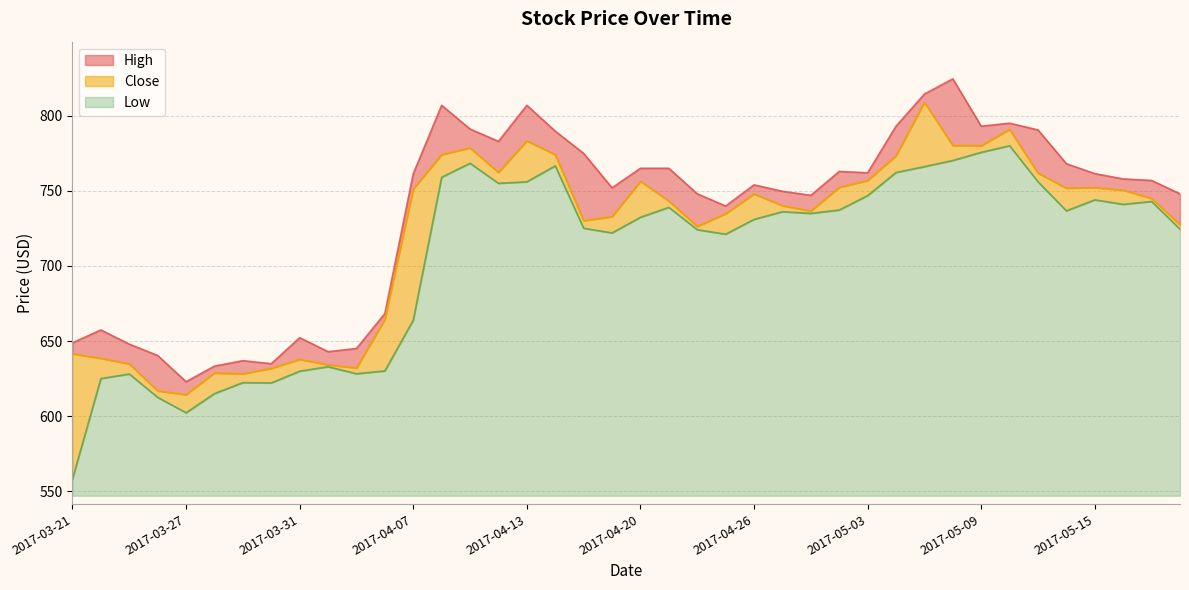

Reading right to left, extract all data points from this chart.

High: 748.0	756.9	757.9	761.5	768.0	790.5	795.0	793.0	824.5	814.4	793.0	762.0	762.9	747.0	749.7	754.0	739.9	748.0	765.0	765.0	752.0	774.9	789.7	806.9	782.9	791.1	806.9	761.3	668.4	645.1	643.0	652.3	635.0	637.0	633.4	623.0	640.5	648.0	657.5	648.9
Close: 727.5	744.9	750.4	752.2	751.8	761.8	790.8	780.0	780.2	808.9	773.2	756.8	752.3	736.5	740.1	747.9	734.8	726.3	743.2	756.3	732.8	730.2	774.0	783.2	762.2	778.5	774.1	751.2	664.4	632.2	634.2	637.8	631.8	628.2	628.8	614.4	616.9	634.8	638.5	641.6
Low: 724.5	742.9	741.0	744.0	736.7	756.0	780.0	775.6	770.2	766.1	762.2	746.8	737.2	735.0	736.1	731.0	721.2	724.2	739.0	732.4	722.0	725.1	766.6	756.0	755.0	768.3	759.0	664.0	630.2	628.3	633.0	630.0	622.2	622.4	615.1	602.3	612.6	628.2	625.1	558.3